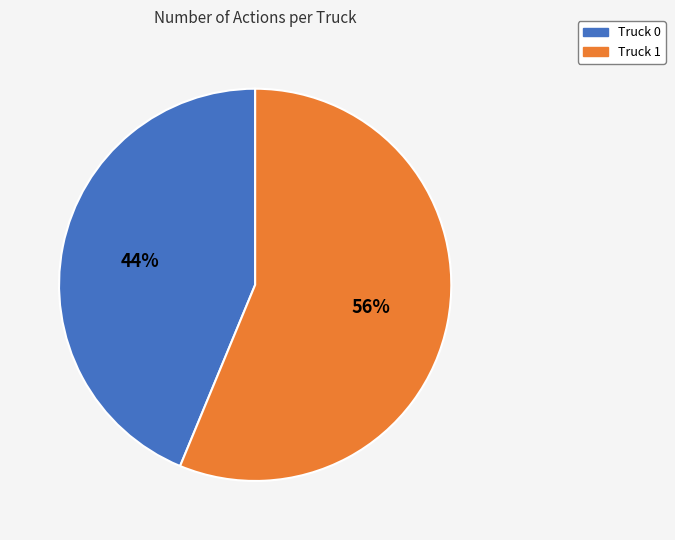

To the nearest percent, what portion does Truck 1 represent?

56%